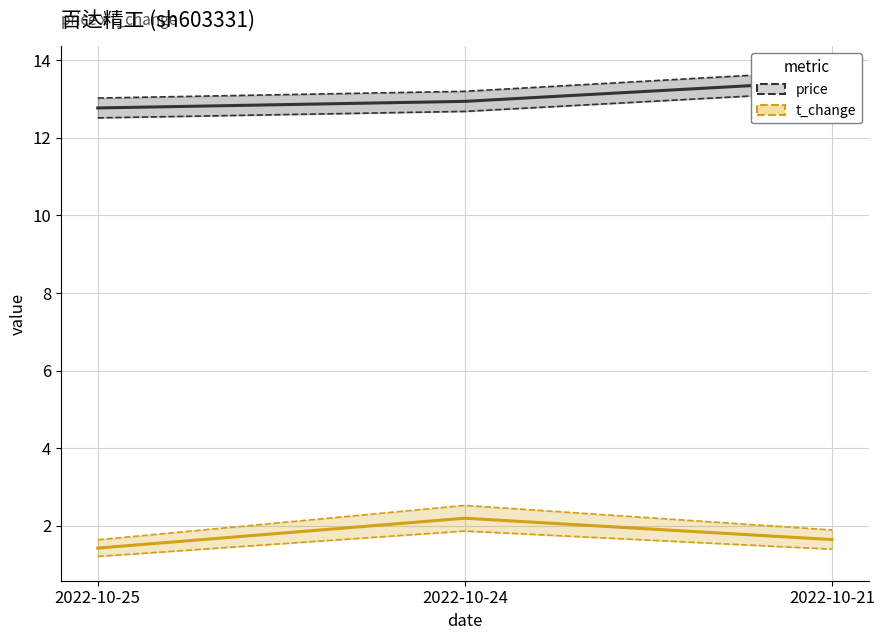

Is it true that t_change equals 0.3 at 2022-10-25?

False